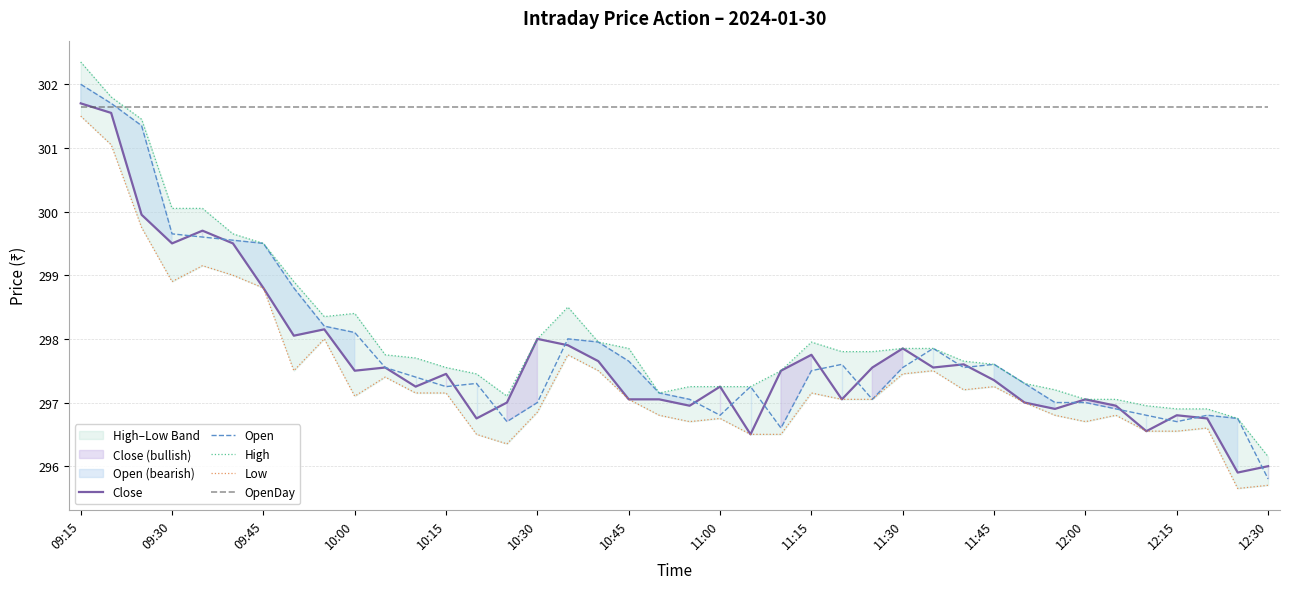

True or false: Low and OpenDay intersect in this chart.

False